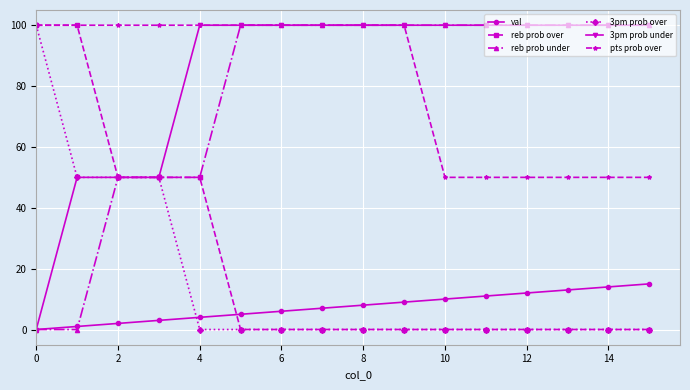

What is the value of the 3pm prob under point at the 16th from the left?

100